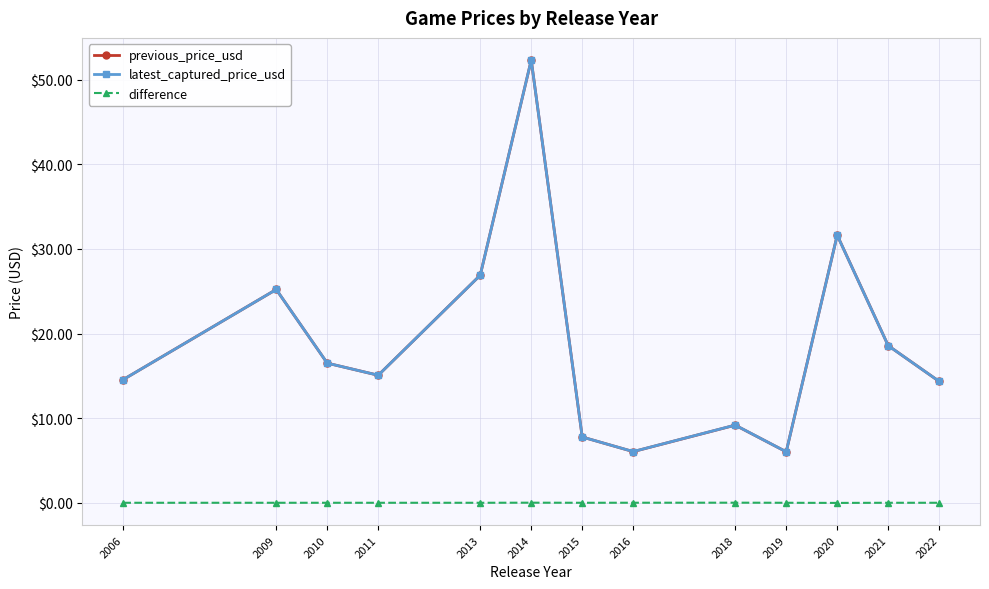

What are all the series names shown in the legend?

previous_price_usd, latest_captured_price_usd, difference